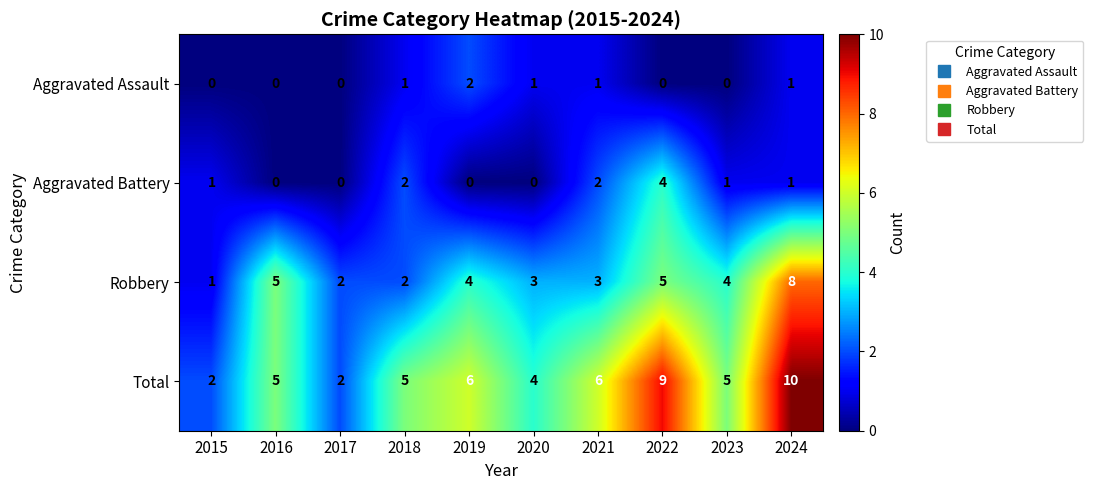

What is the difference between the maximum and minimum values in the Aggravated Battery series?

4